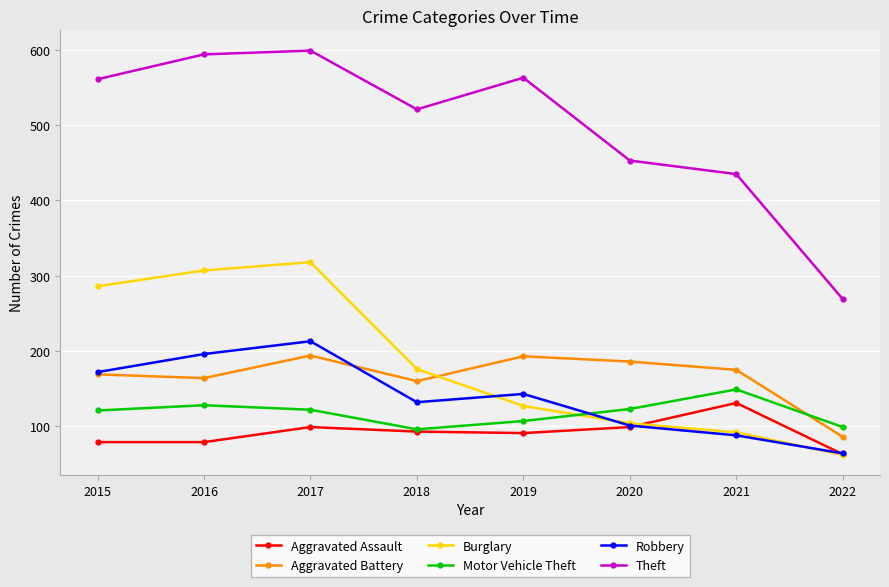

True or false: Motor Vehicle Theft has a value of 122 at 2017.

True